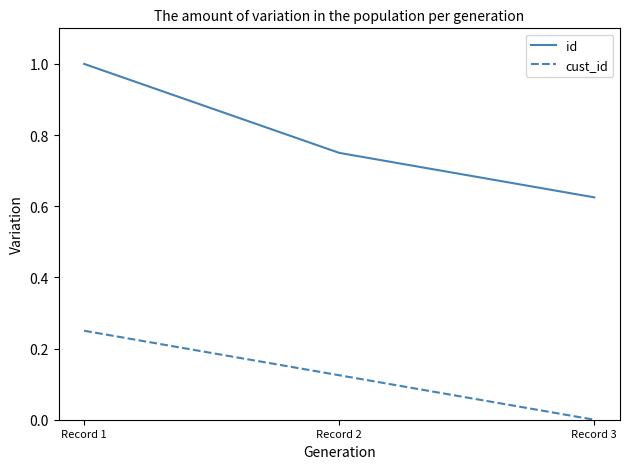

Which series has the largest range (max minus min)?

id